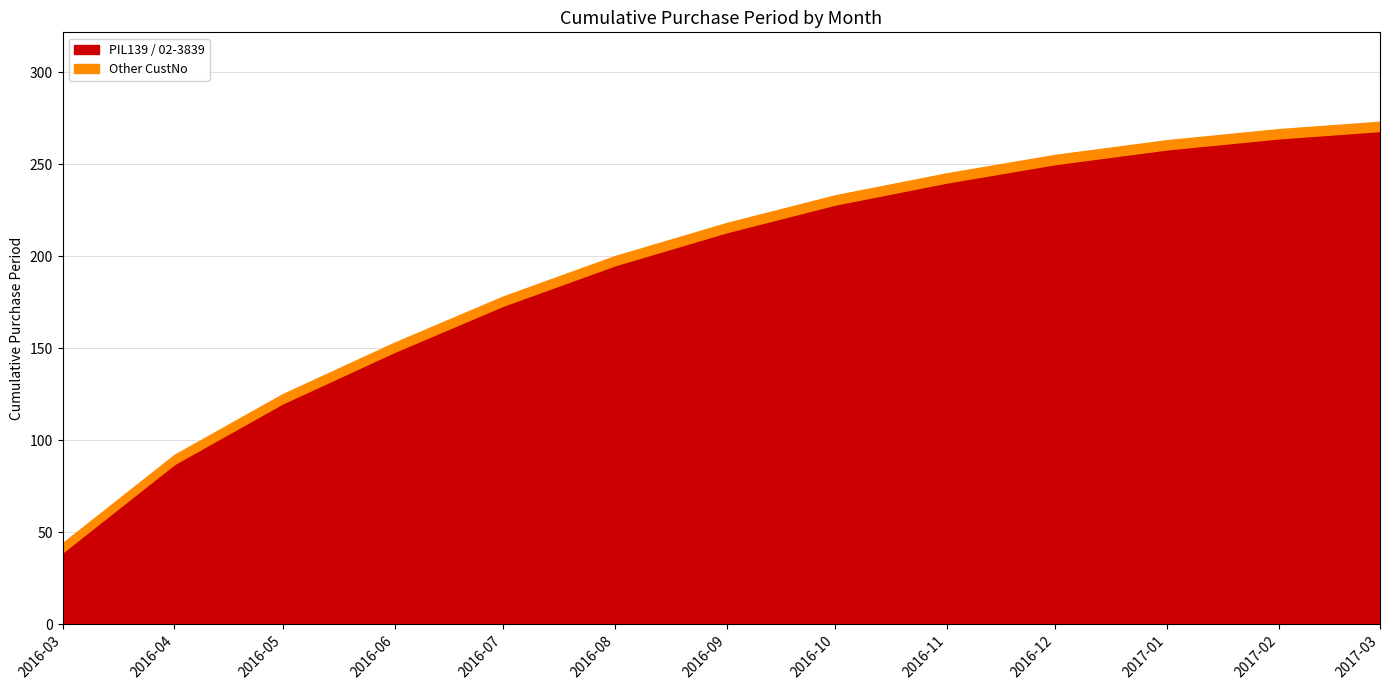

Which category has the lowest value in the PIL139 / 02-3839 series?

2016-03